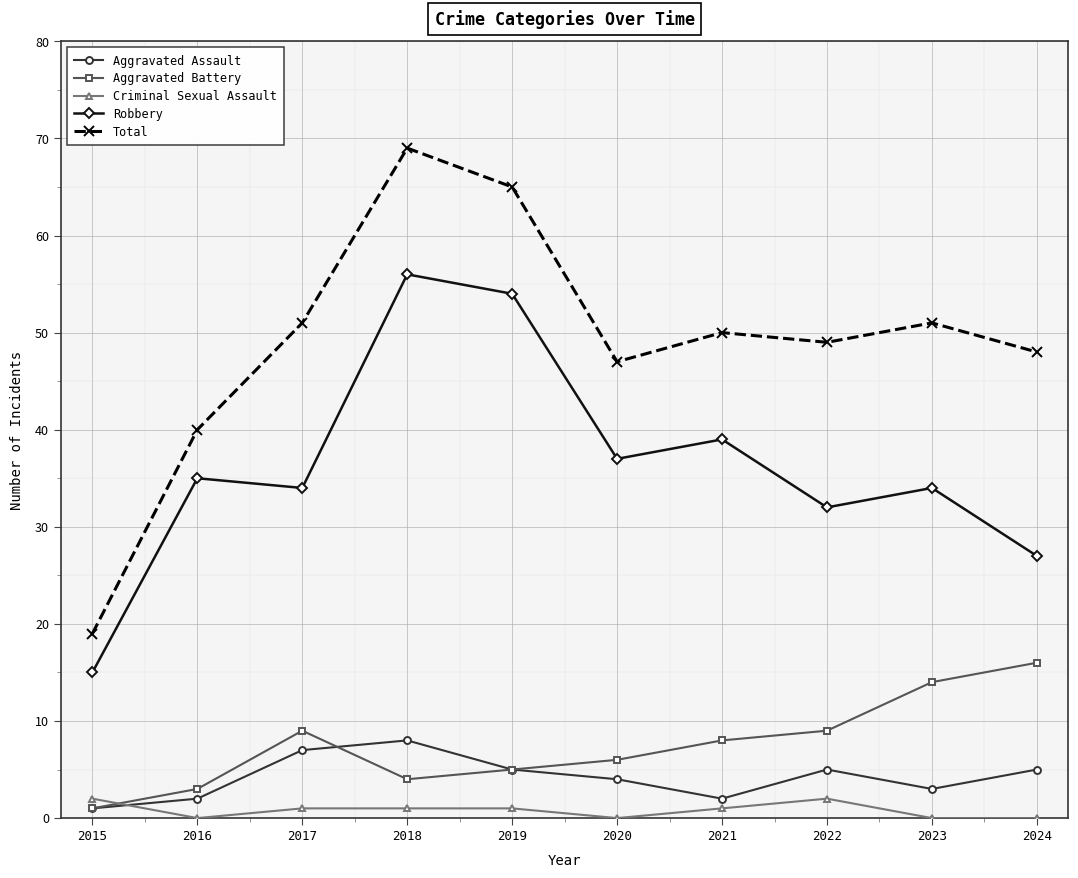

What is the value of the Aggravated Assault point at the 6th from the left?

4